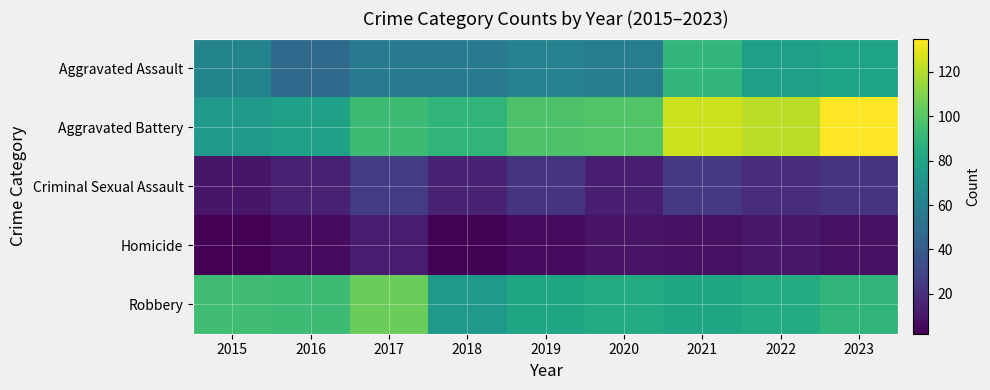

At how many categories does at least one series exceed 76?

9